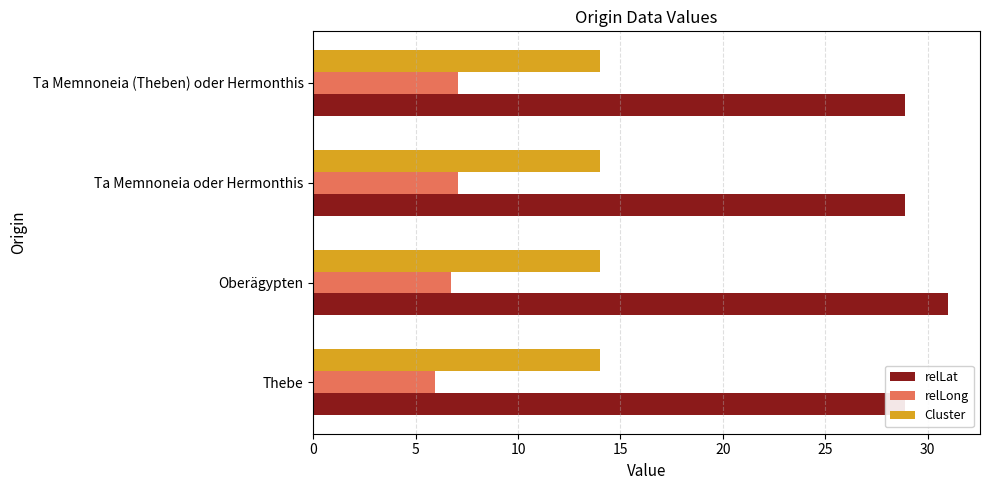

How many values in the relLong series exceed 7?

2